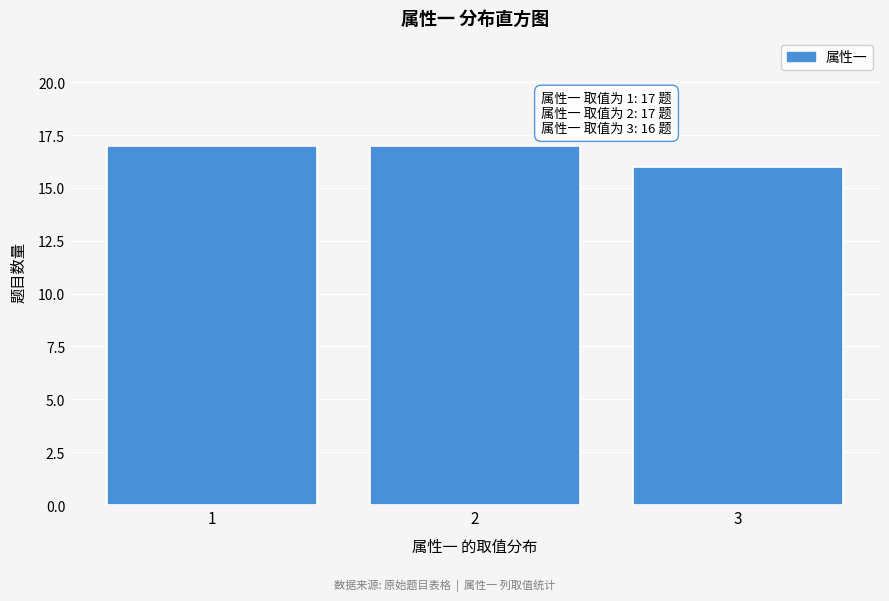

Reading right to left, what are all the values shown in this chart?

3=16	2=17	1=17